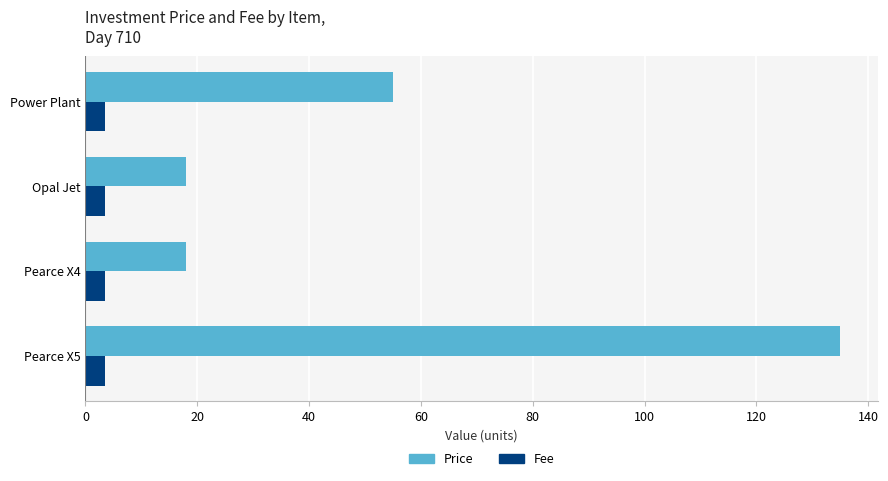

What is the greatest value displayed?

135.0